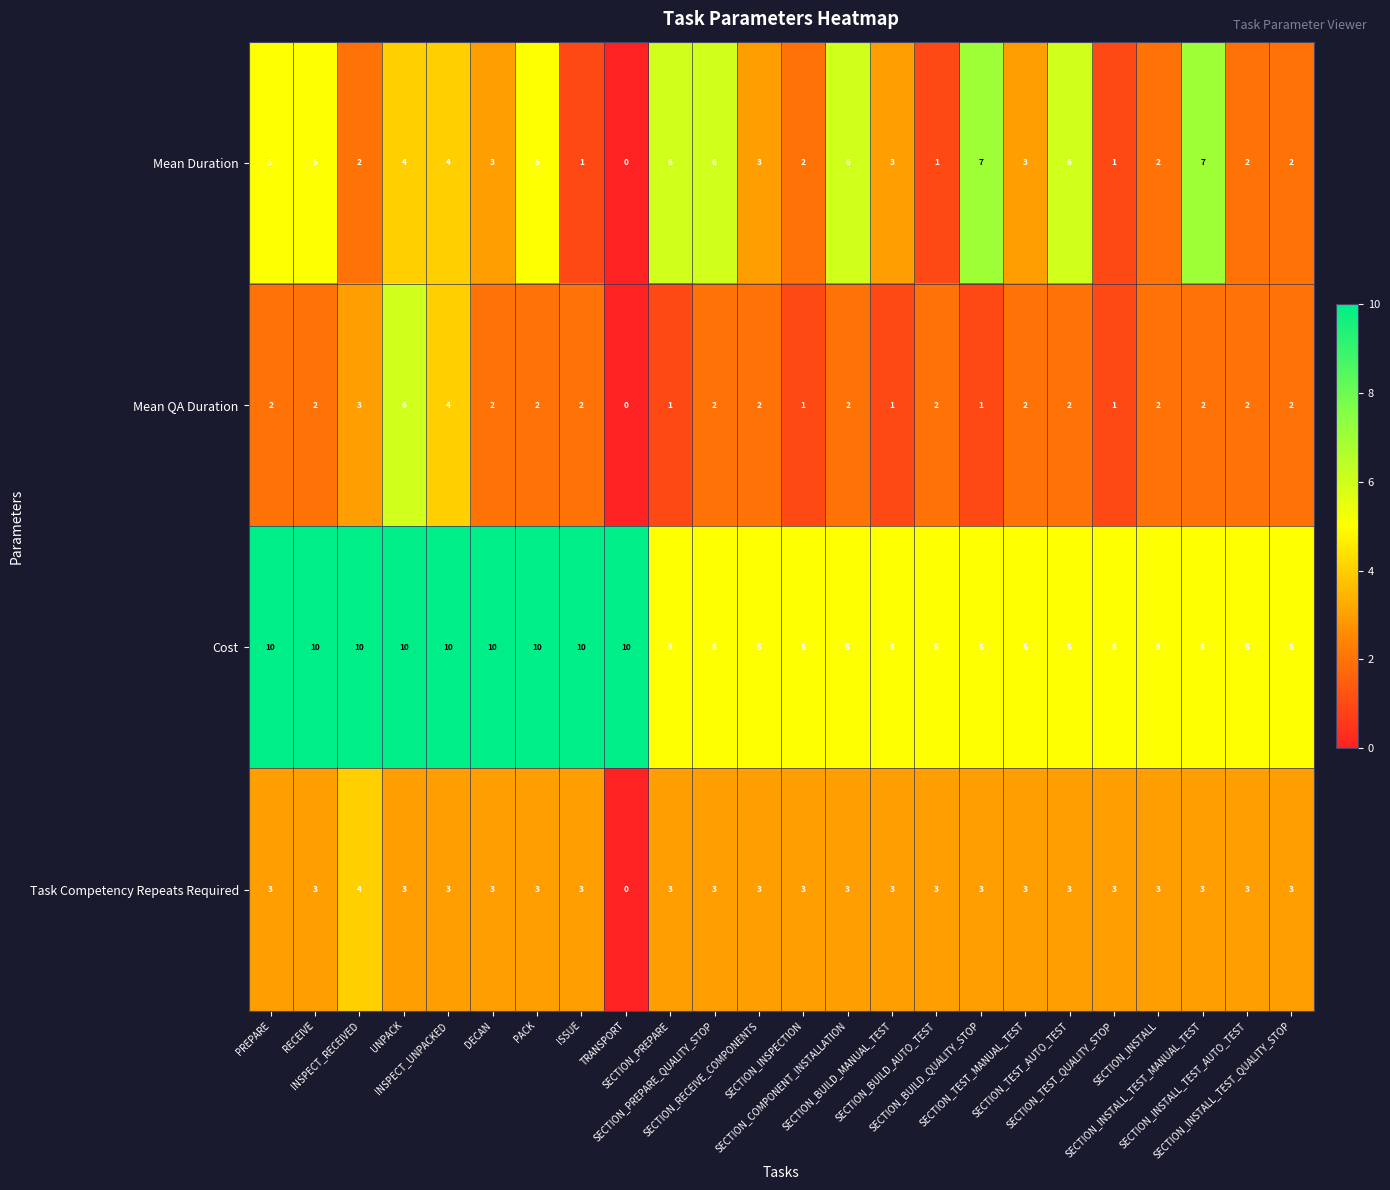

Which series has the largest total across all categories?

Cost